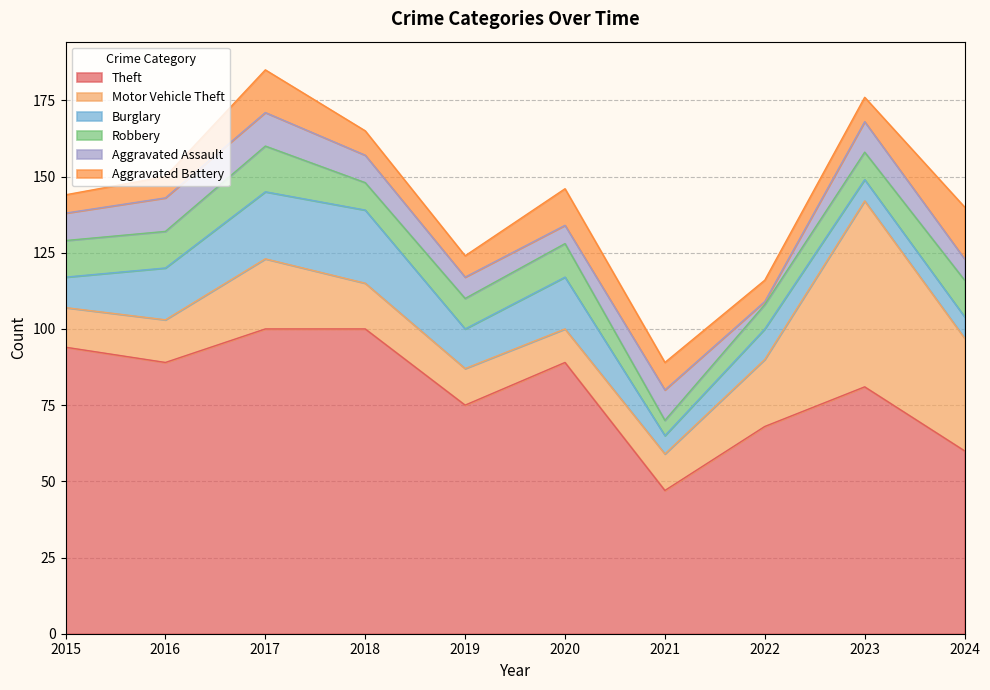

Rank the categories by Aggravated Assault value from highest to lowest.

2016, 2017, 2021, 2023, 2015, 2018, 2019, 2024, 2020, 2022